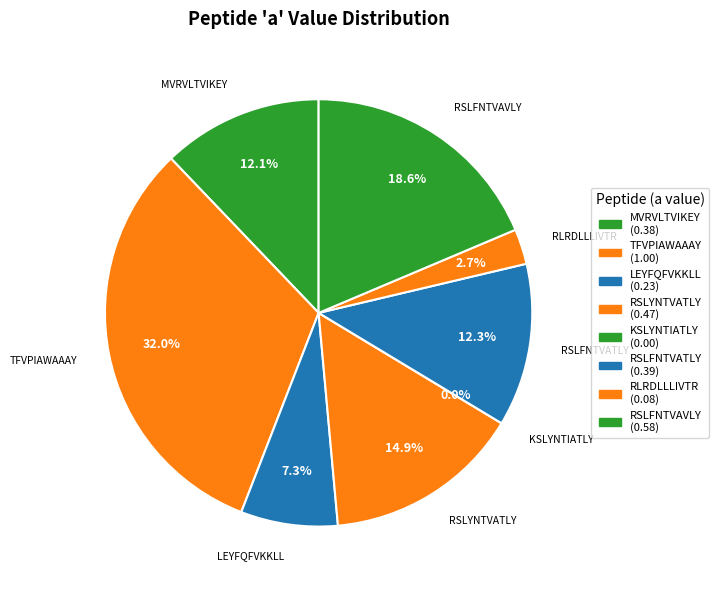

True or false: RSLYNTVATLY accounts for 15% of the total.

True